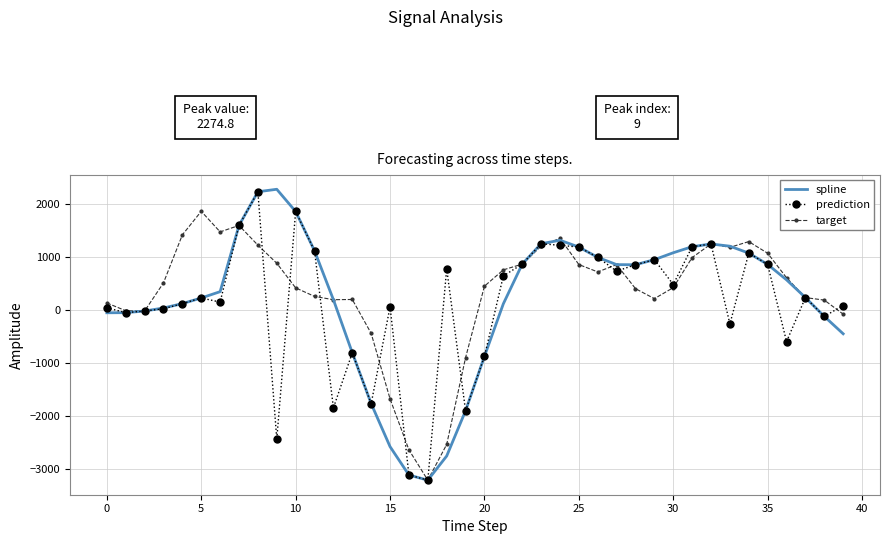

Which series has the largest range (max minus min)?

spline